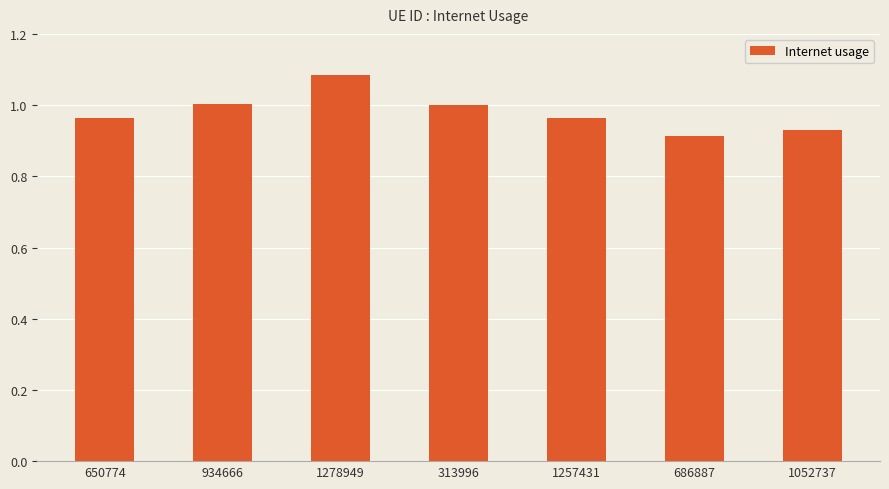

At which category does the chart reach its peak across all series?

1278949